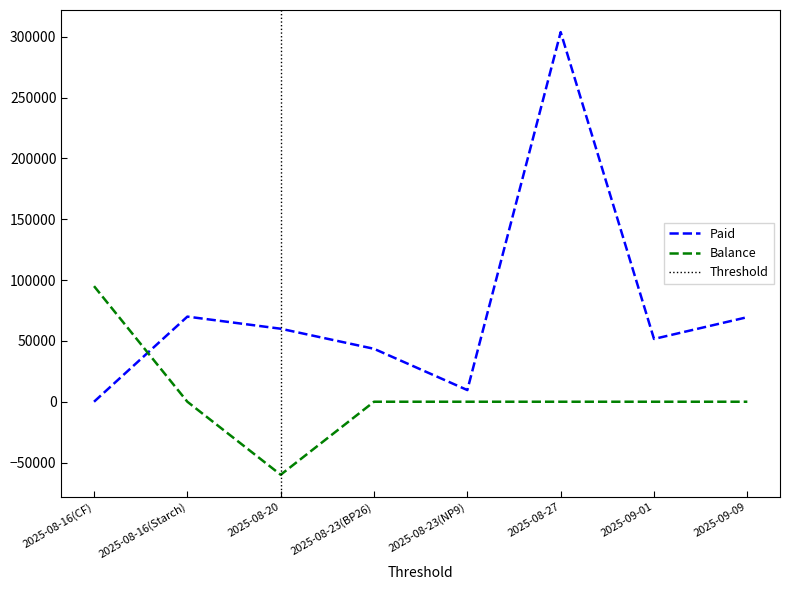

List the series in order of their overall mean, lowest first.

Balance, Paid